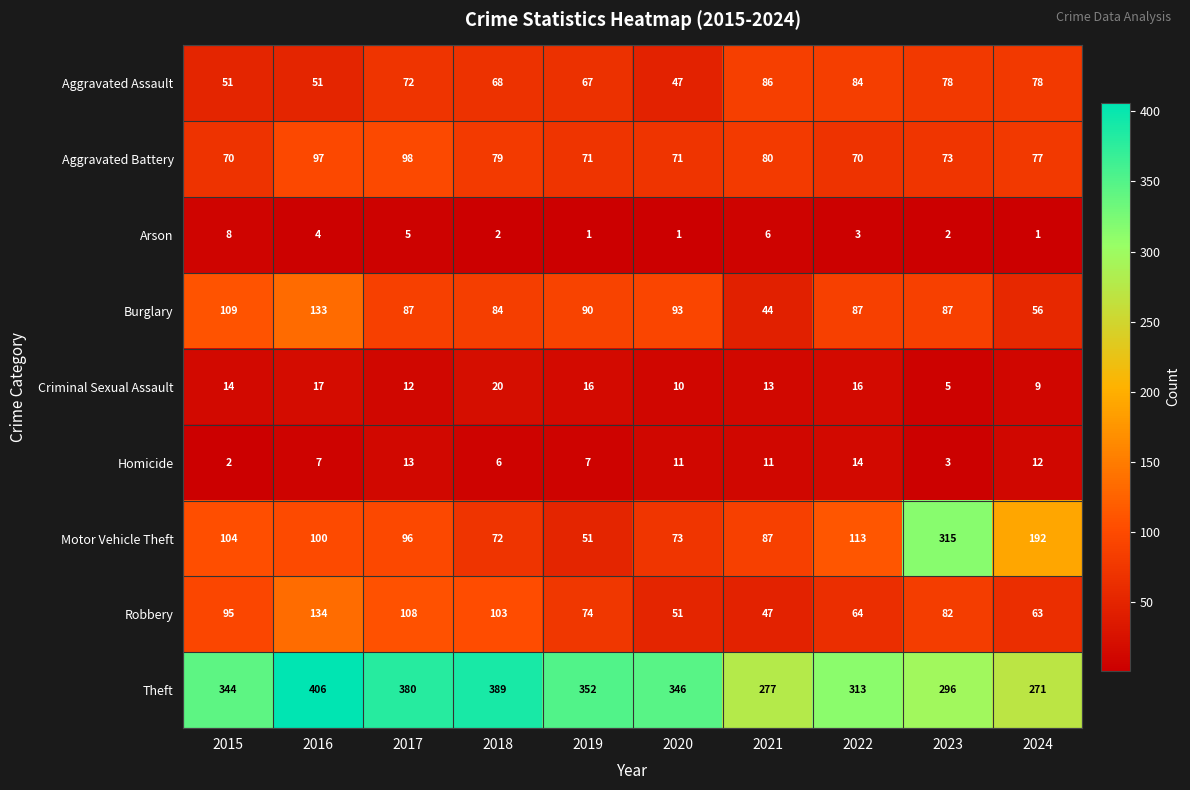

List the series in order of their peak value, lowest first.

Arson, Homicide, Criminal Sexual Assault, Aggravated Assault, Aggravated Battery, Burglary, Robbery, Motor Vehicle Theft, Theft